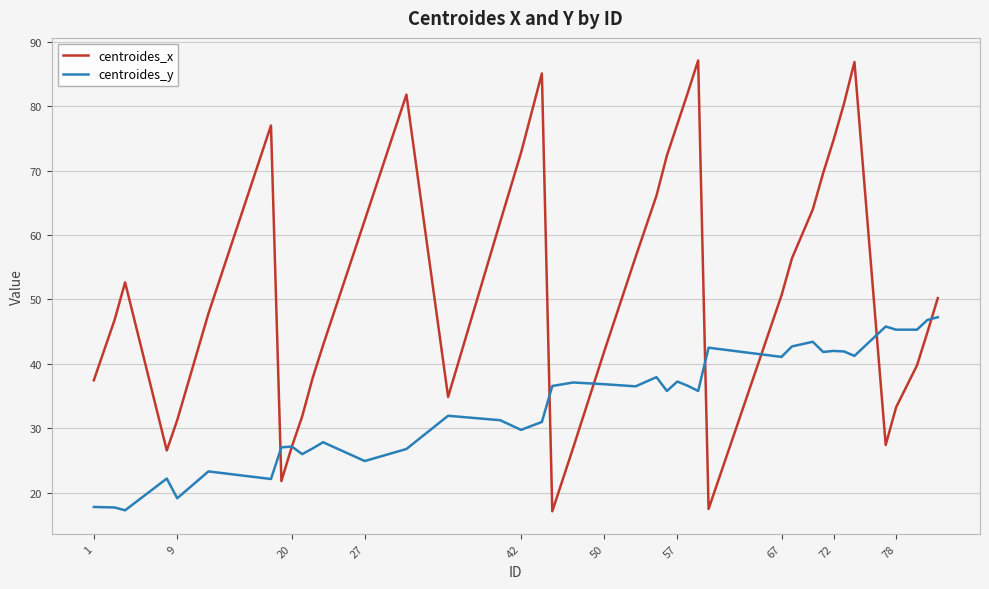

Which series has the largest range (max minus min)?

centroides_x